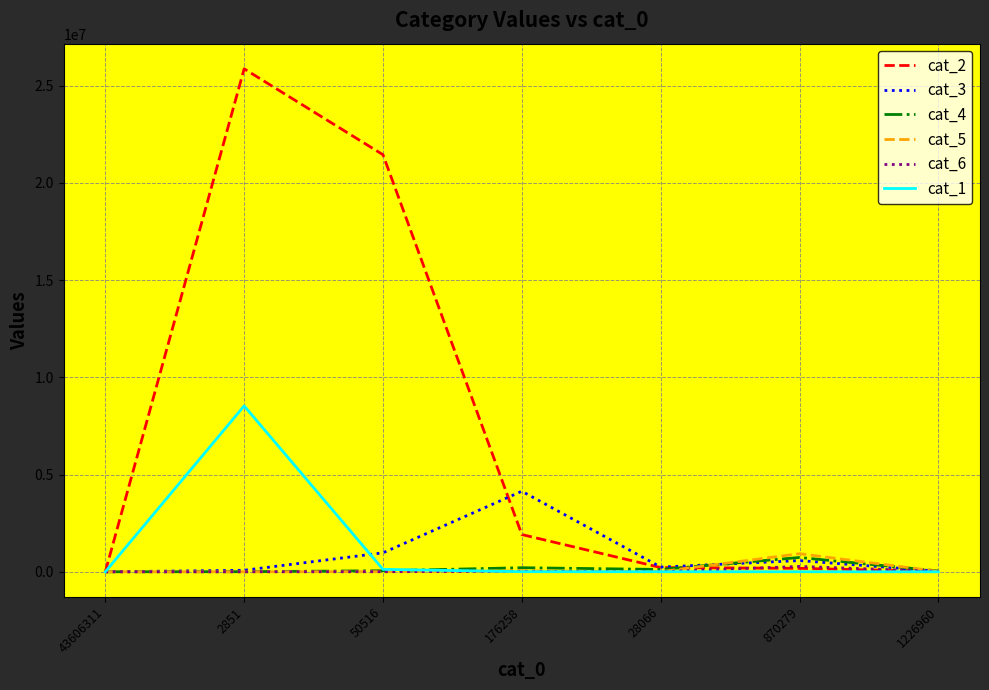

True or false: cat_6 has a value of 0 at 43606311.

True